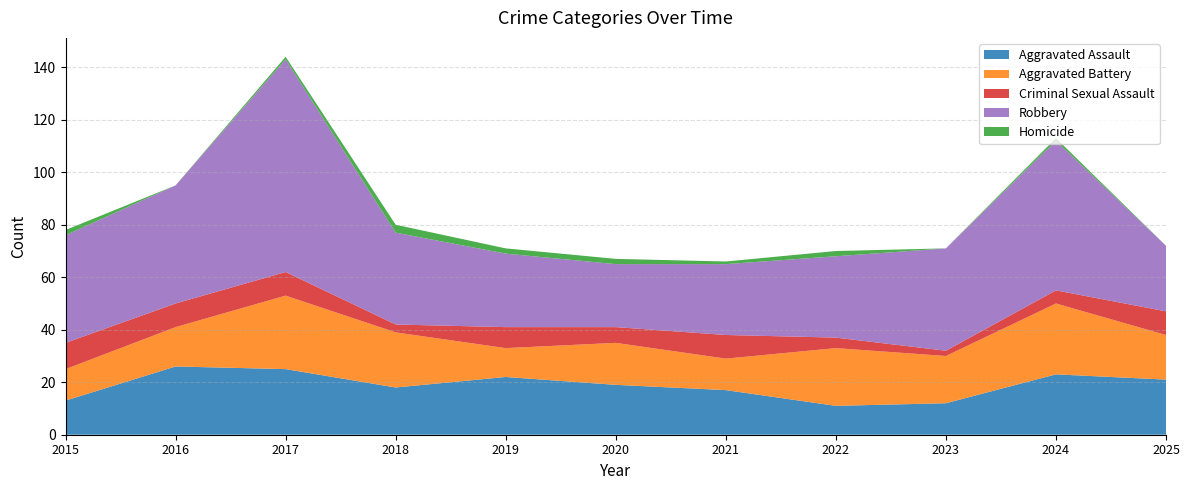

Reading right to left, transcribe all the data shown in this chart.

Aggravated Assault: 2025=21	2024=23	2023=12	2022=11	2021=17	2020=19	2019=22	2018=18	2017=25	2016=26	2015=13
Aggravated Battery: 2025=17	2024=27	2023=18	2022=22	2021=12	2020=16	2019=11	2018=21	2017=28	2016=15	2015=12
Criminal Sexual Assault: 2025=9	2024=5	2023=2	2022=4	2021=9	2020=6	2019=8	2018=3	2017=9	2016=9	2015=10
Robbery: 2025=25	2024=57	2023=39	2022=31	2021=27	2020=24	2019=28	2018=35	2017=81	2016=45	2015=41
Homicide: 2025=0	2024=1	2023=0	2022=2	2021=1	2020=2	2019=2	2018=3	2017=1	2016=0	2015=2